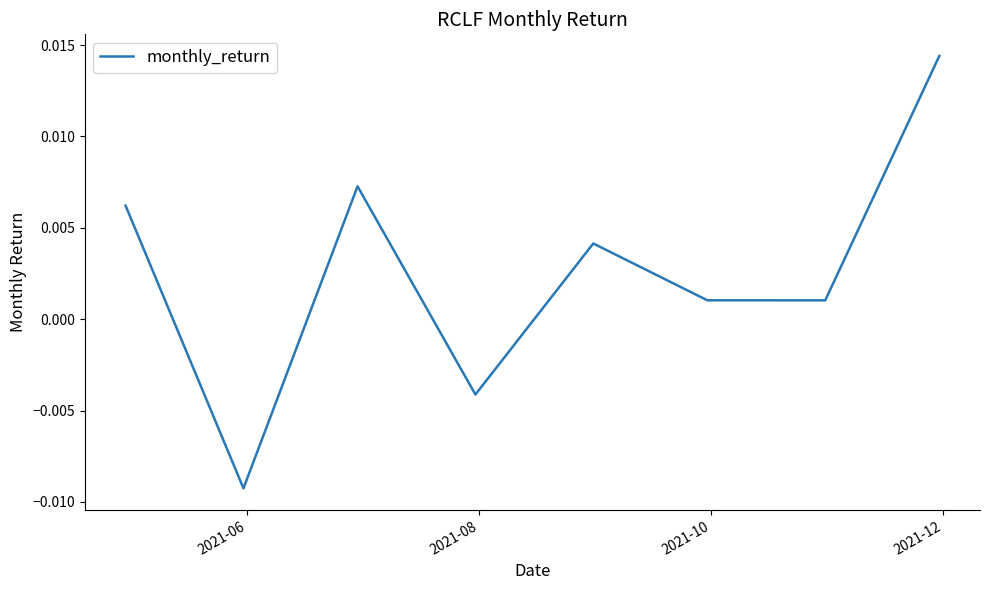

True or false: there are more than 2 points higher than both neighbors.

False